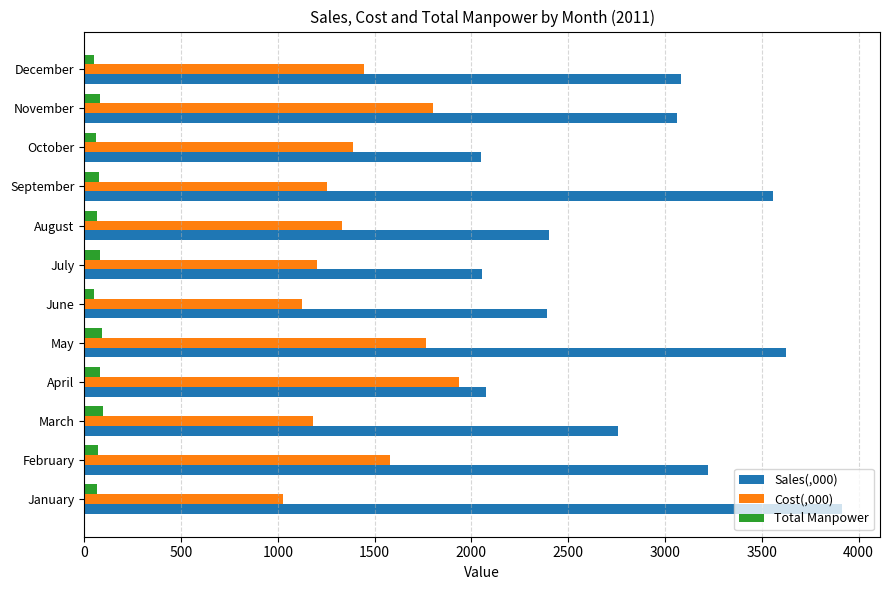

What is the sum of all Sales(,000) values?

34194